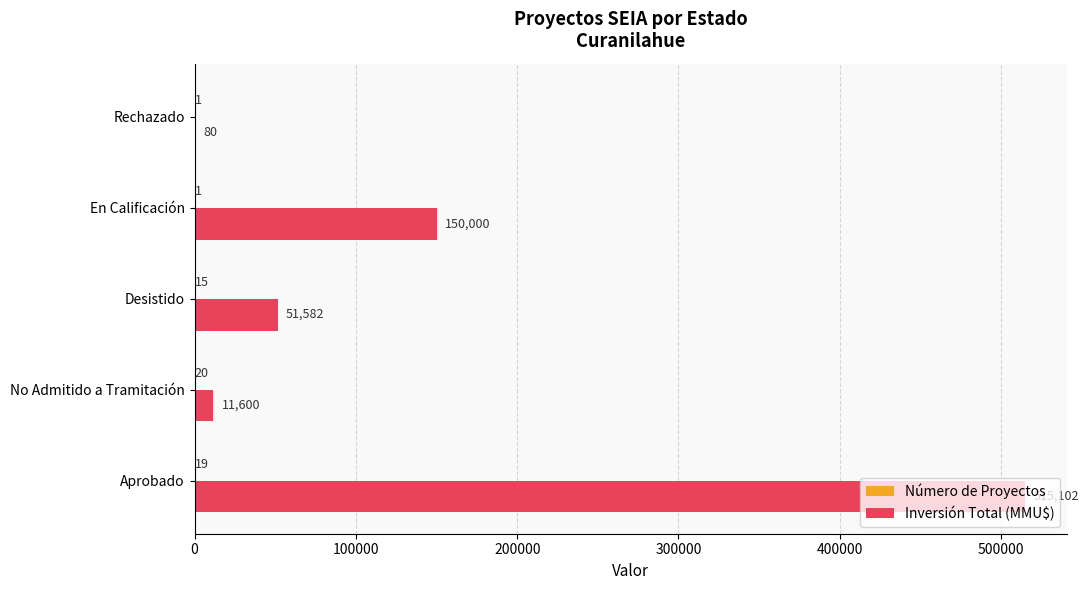

What is the sum of all Inversión Total (MMU$) values?

728364